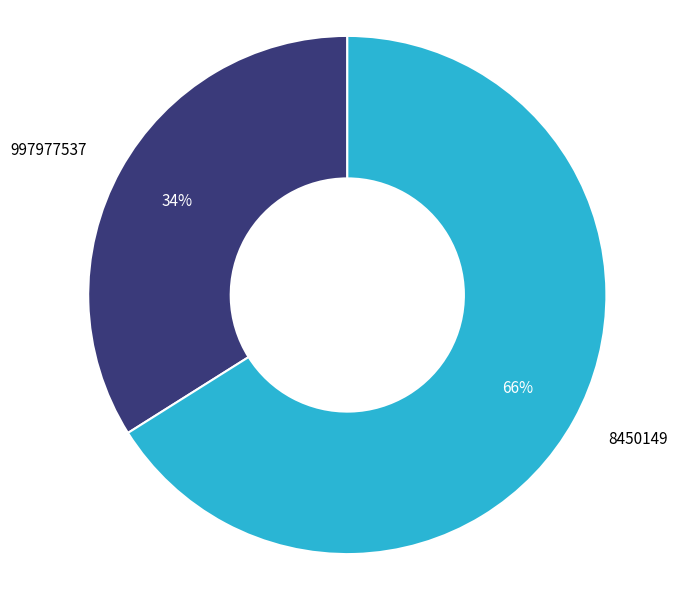

Is there any slice that represents more than half of the pie?

Yes